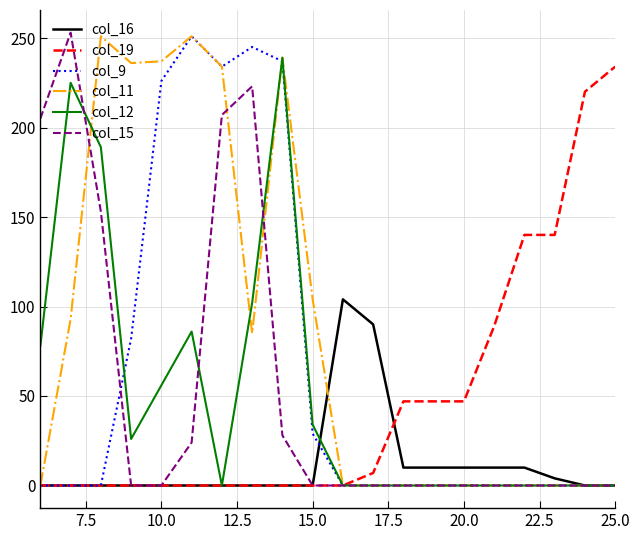

Which series has the largest total across all categories?

col_11